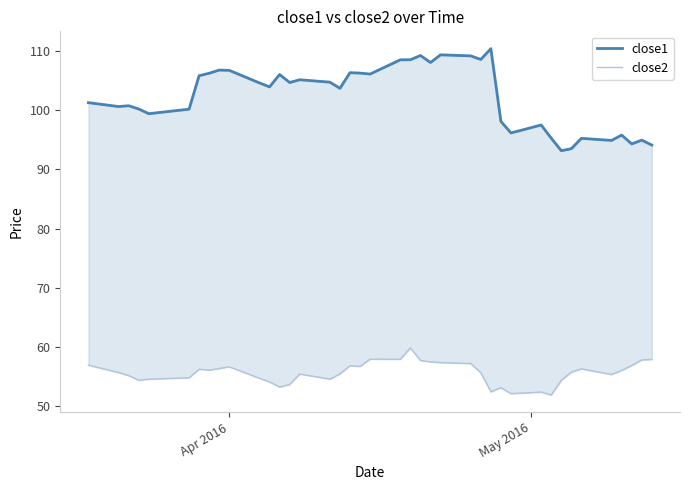

What is the value of the close1 point at the 4th from the left?

100.2